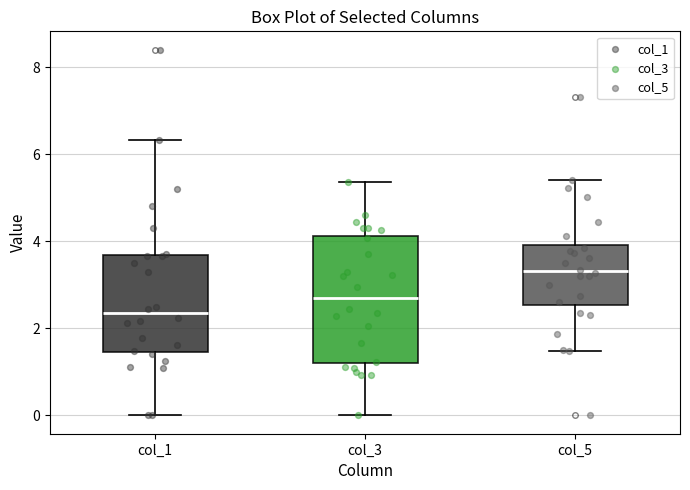

Reading left to right, transcribe this box plot: for each box, give where its median line is, the range the box spans, and where its two whiskers end, as read against the y-axis. The values are not printed on the chart, so give them approximately, as read against the axis.

col_1: median 2.4, box 1.4 to 3.6, whiskers 0.0 to 6.4
col_3: median 2.8, box 1.2 to 4.2, whiskers 0.0 to 5.4
col_5: median 3.4, box 2.6 to 4.0, whiskers 1.4 to 5.4